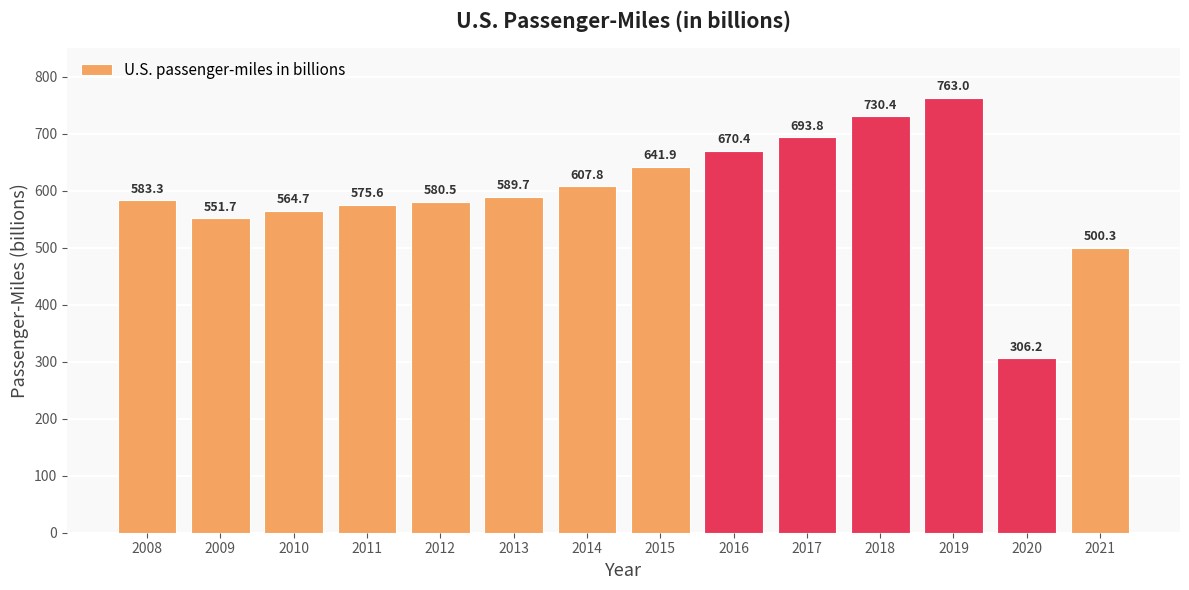

Is it true that the value at 2018 is 971.3?

False